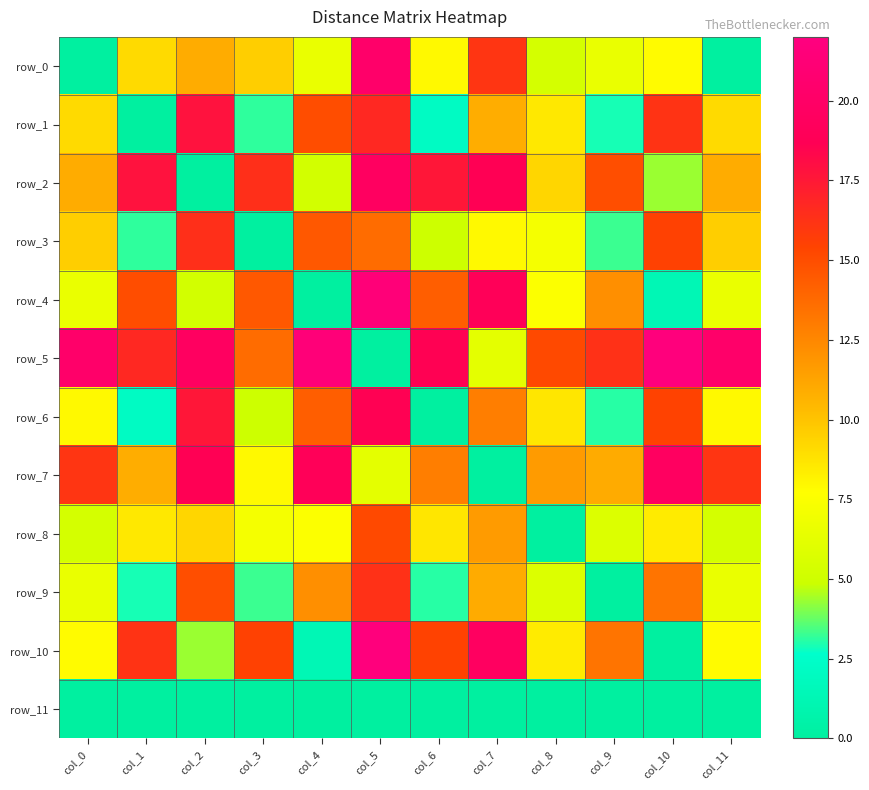

Which category has the highest value in the row_4 series?

col_5